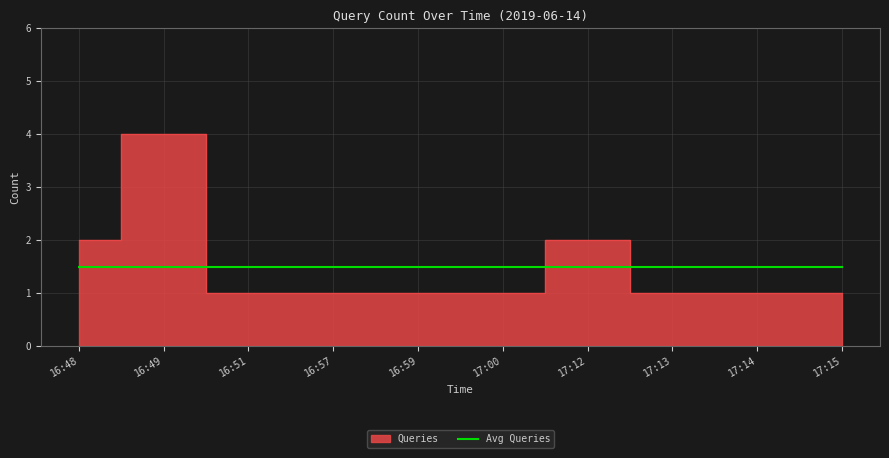

How many lines are shown in the chart?

1